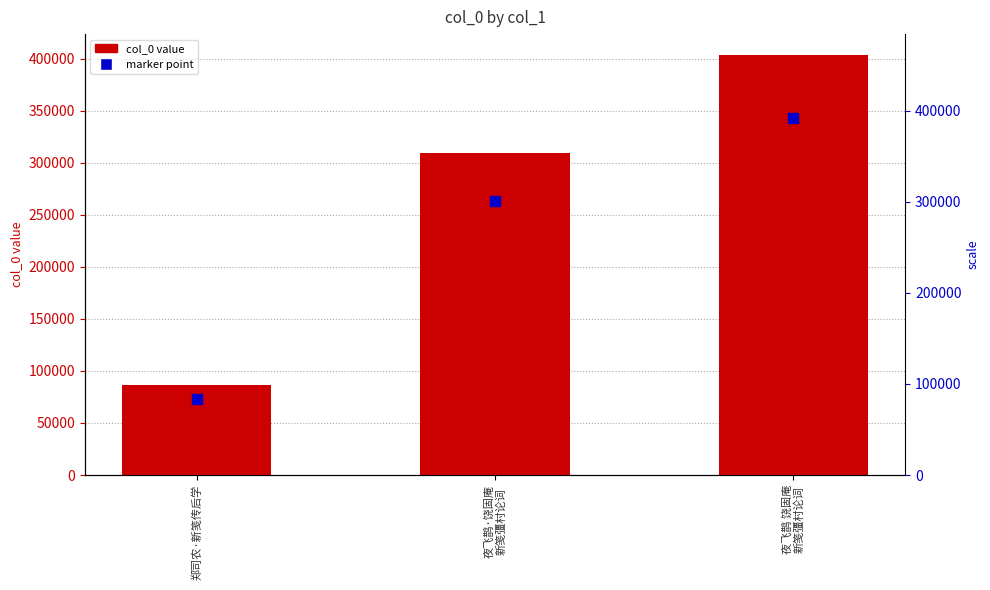

Reading right to left, what are all the values shown in this chart?

夜飞鹊 饶固庵
新笺彊村论词=403284	夜飞鹊·饶固庵
新笺彊村论词=309689	郑司农·新笺传后学=86349